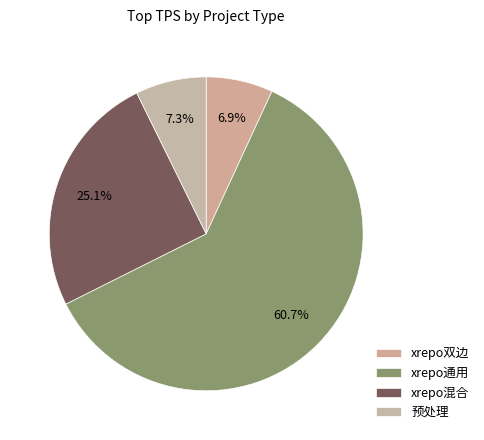

To the nearest percent, what portion does 预处理 represent?

7%